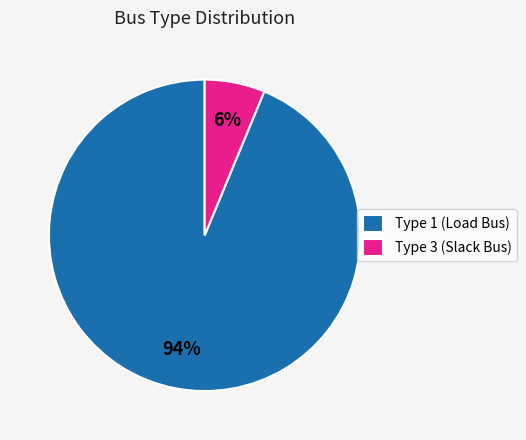

Is it true that Type 3 (Slack Bus) is 6% of the pie?

True